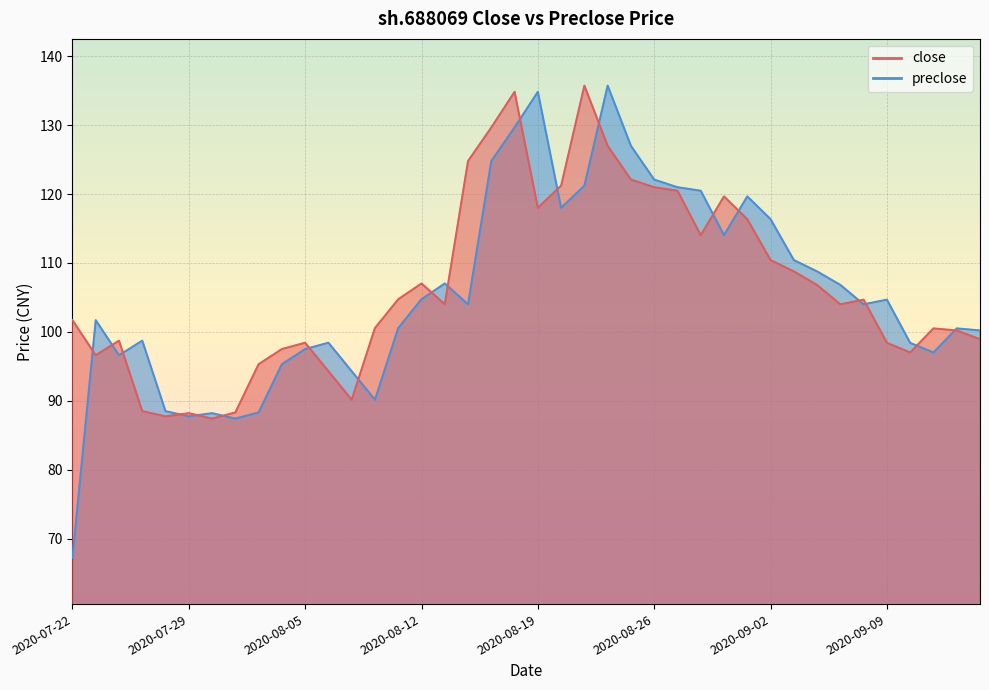

The close series shows 110.4 at 2020-09-02. True or false?

True